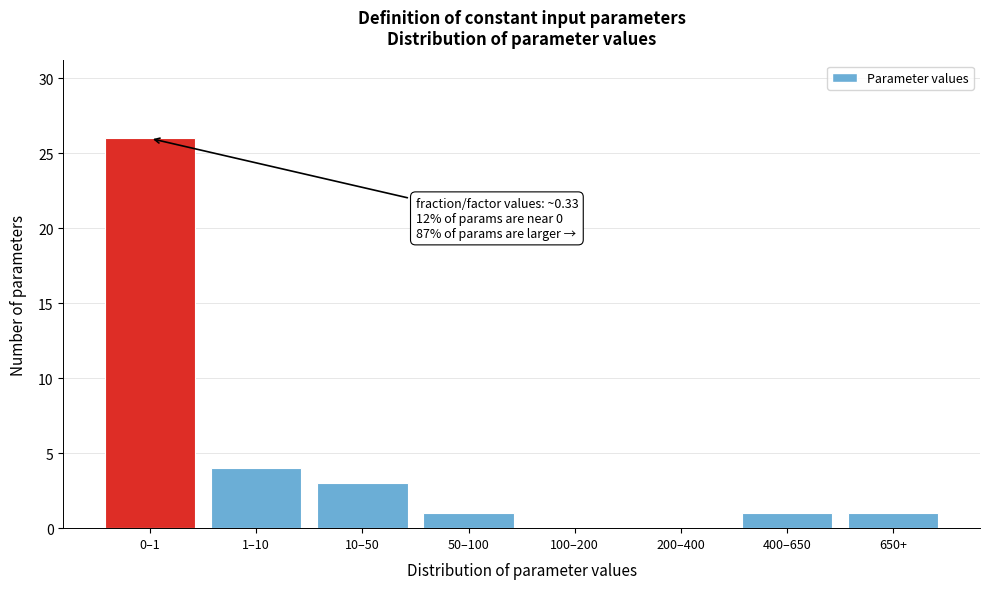

Reading left to right, transcribe all the data shown in this chart.

0–1=26	1–10=4	10–50=3	50–100=1	100–200=0	200–400=0	400–650=1	650+=1